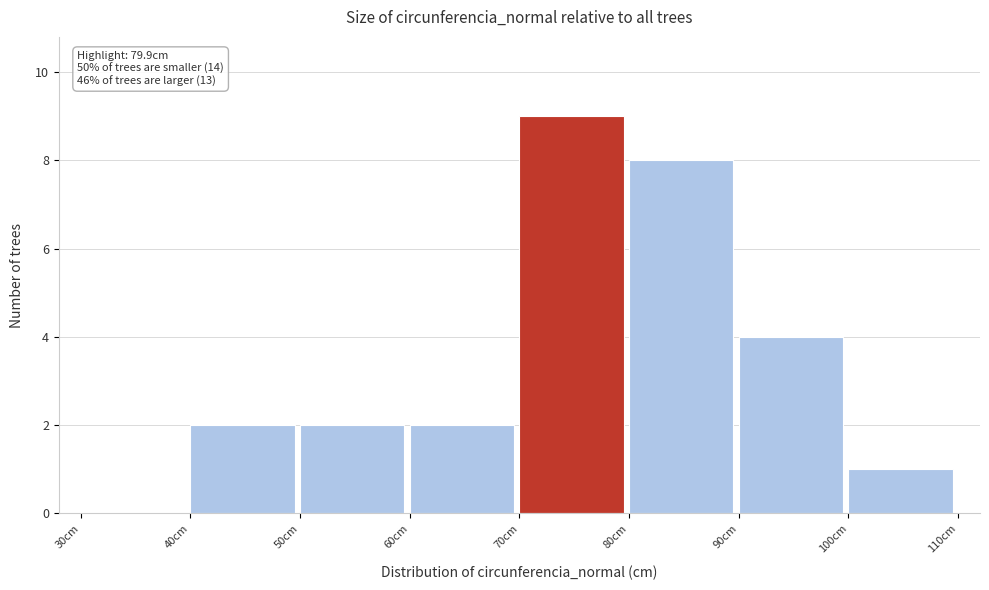

Over which range of the x-axis is the bar tallest?

70 to 80